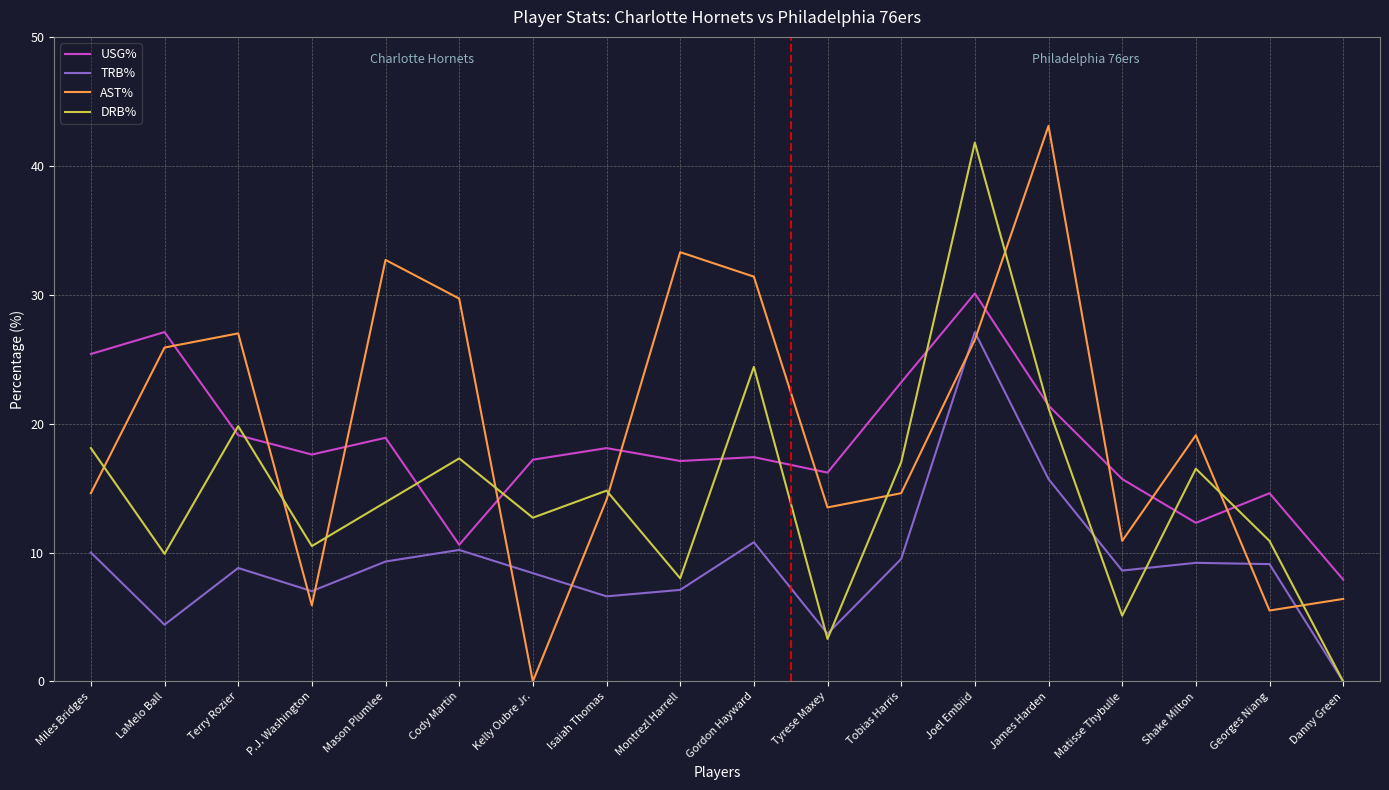

What is the average value of the USG% series?

18.3